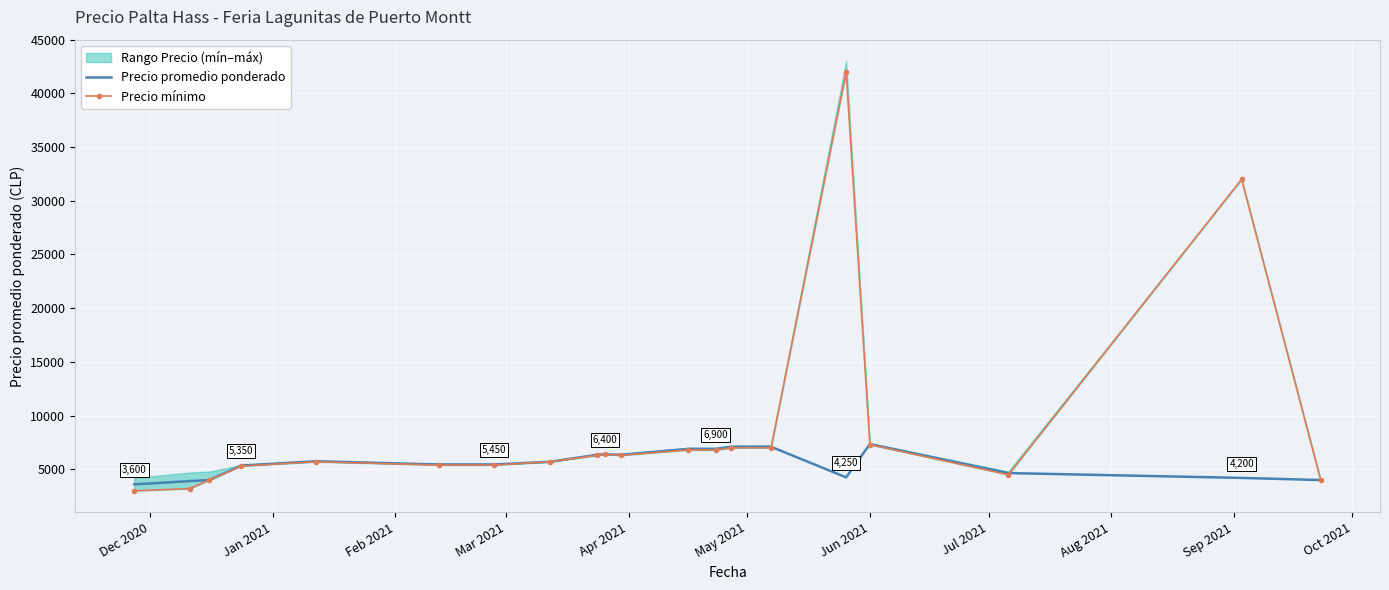

Reading left to right, transcribe all the data shown in this chart.

Precio promedio ponderado: 3600	3900	4000	5350	5750	5450	5450	5700	6350	6400	6350	6900	6900	7100	7100	4250	7350	4650	4200	4000
Precio mínimo: 3000	3200	4000	5300	5700	5400	5400	5700	6300	6400	6300	6800	6800	7000	7000	42000	7300	4500	32000	4000